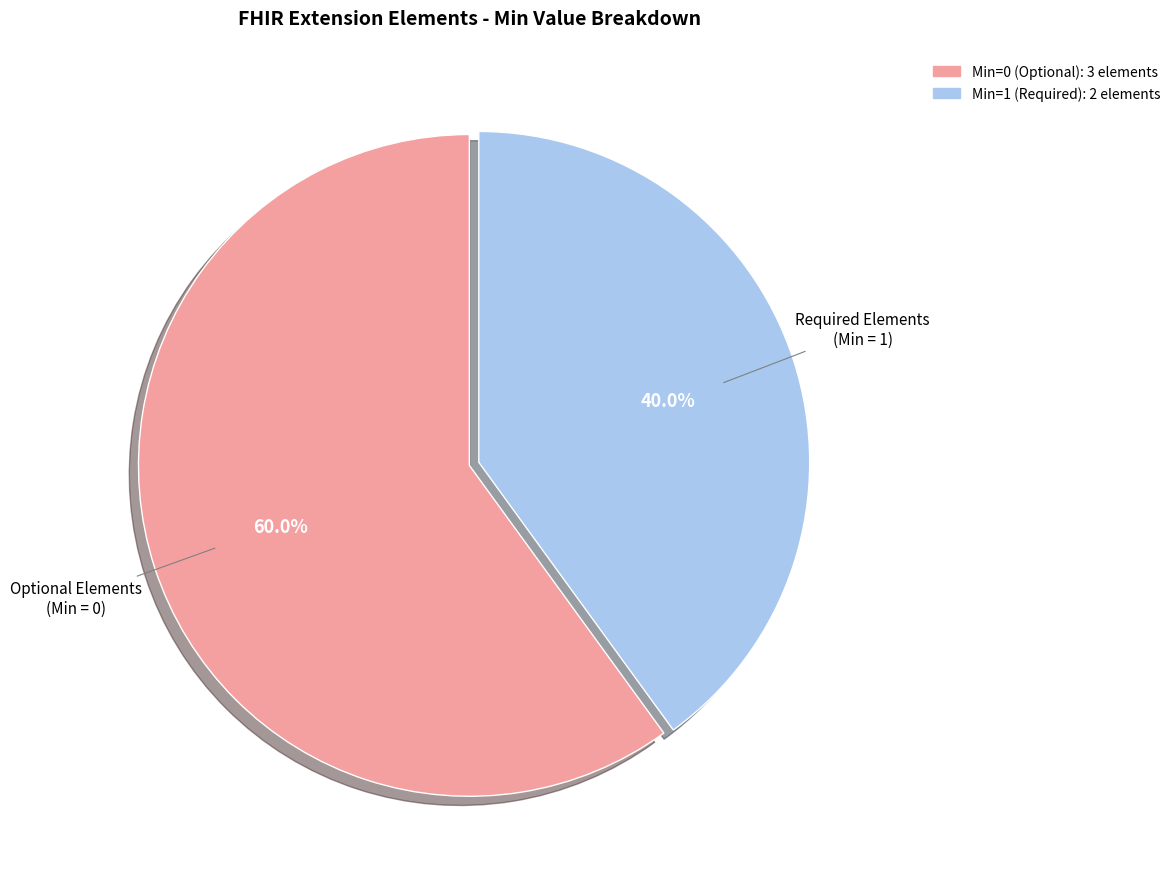

Is there any slice that represents more than half of the pie?

Yes